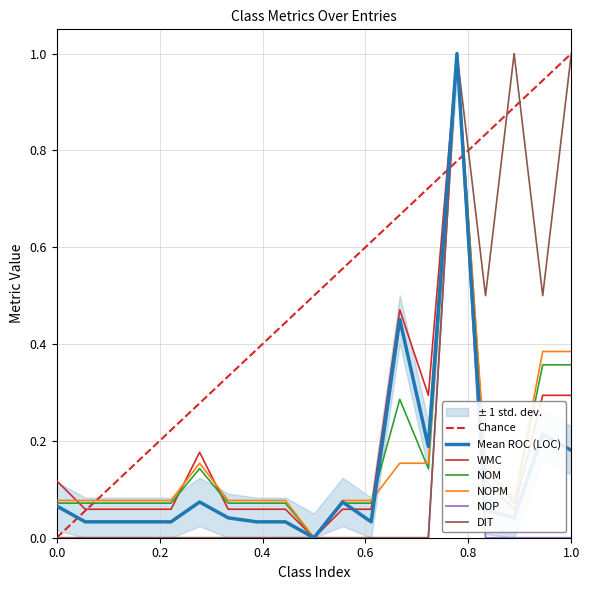

What is the highest value of the NOP series?

1.0